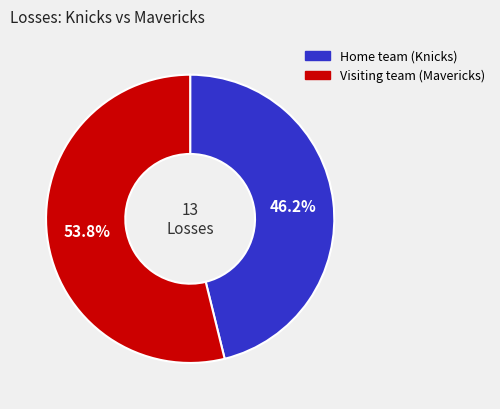

Is it true that Home team (Knicks) is 41% of the pie?

False